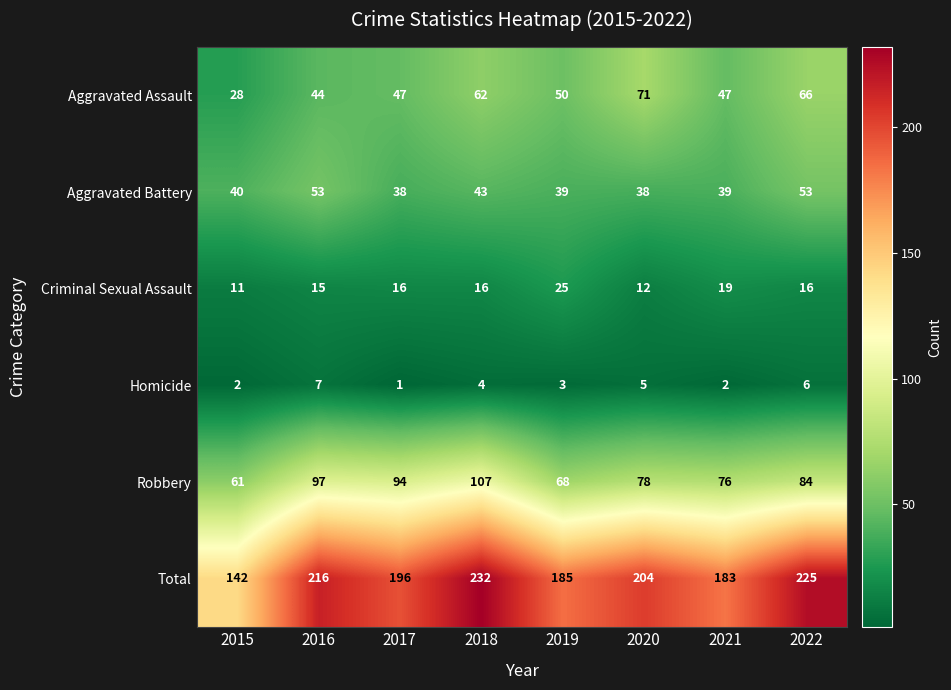

What is the spread (max minus min) of values at 2022?

219